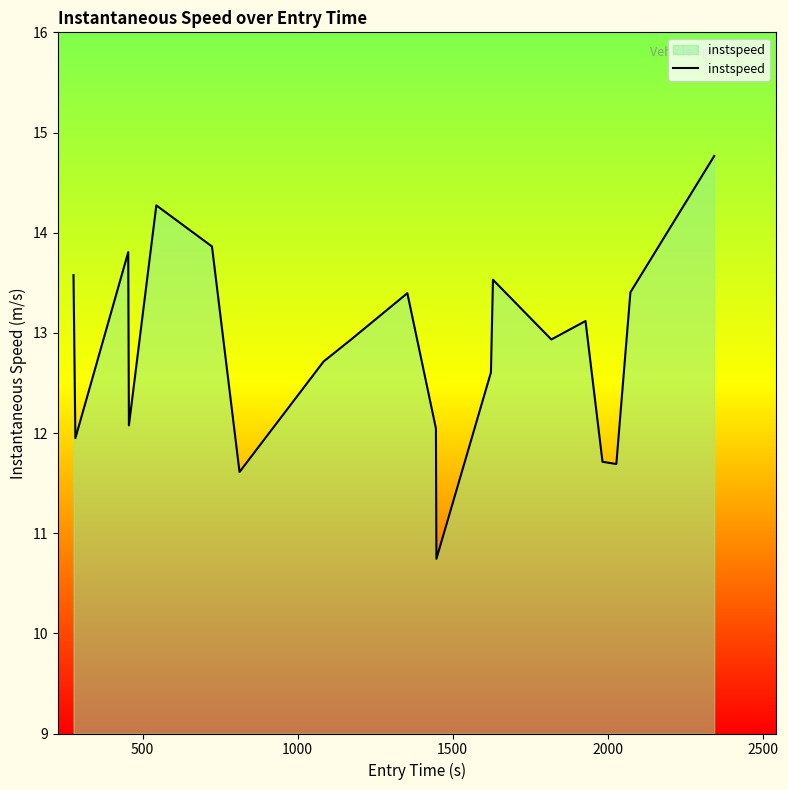

True or false: the data has more than 1 interior local peaks.

True